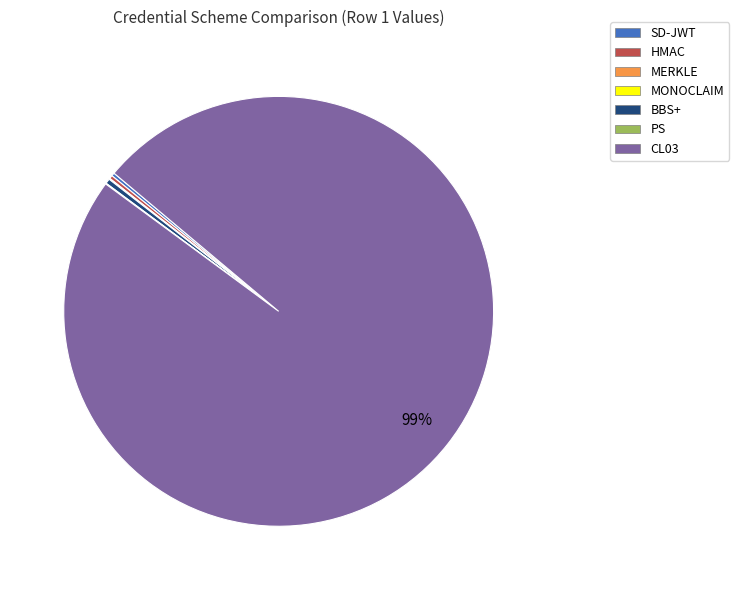

Which category accounts for the majority?

CL03